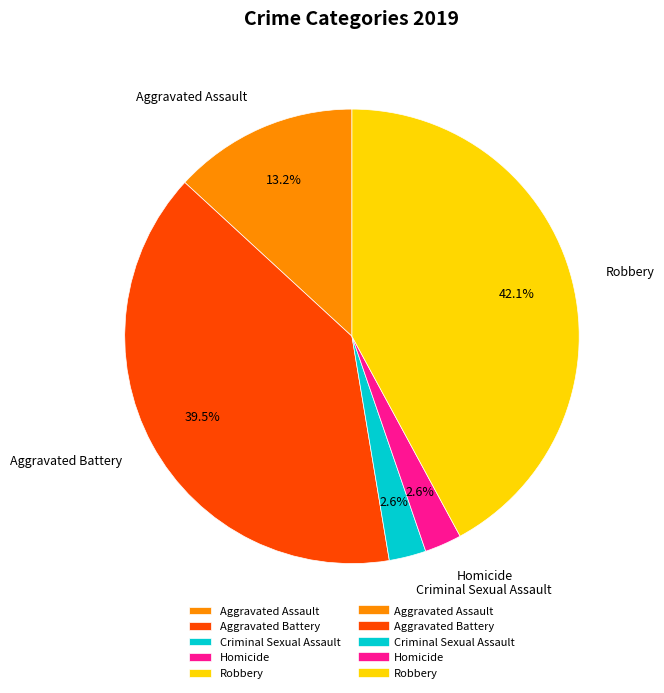

How much of the chart is everything except Aggravated Assault?

86.8%